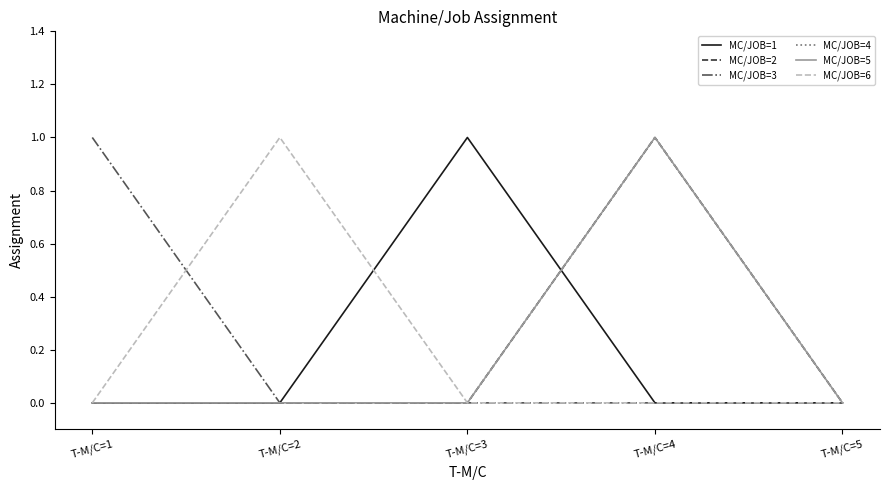

Which label corresponds to the smallest value in the chart?

T-M/C=1